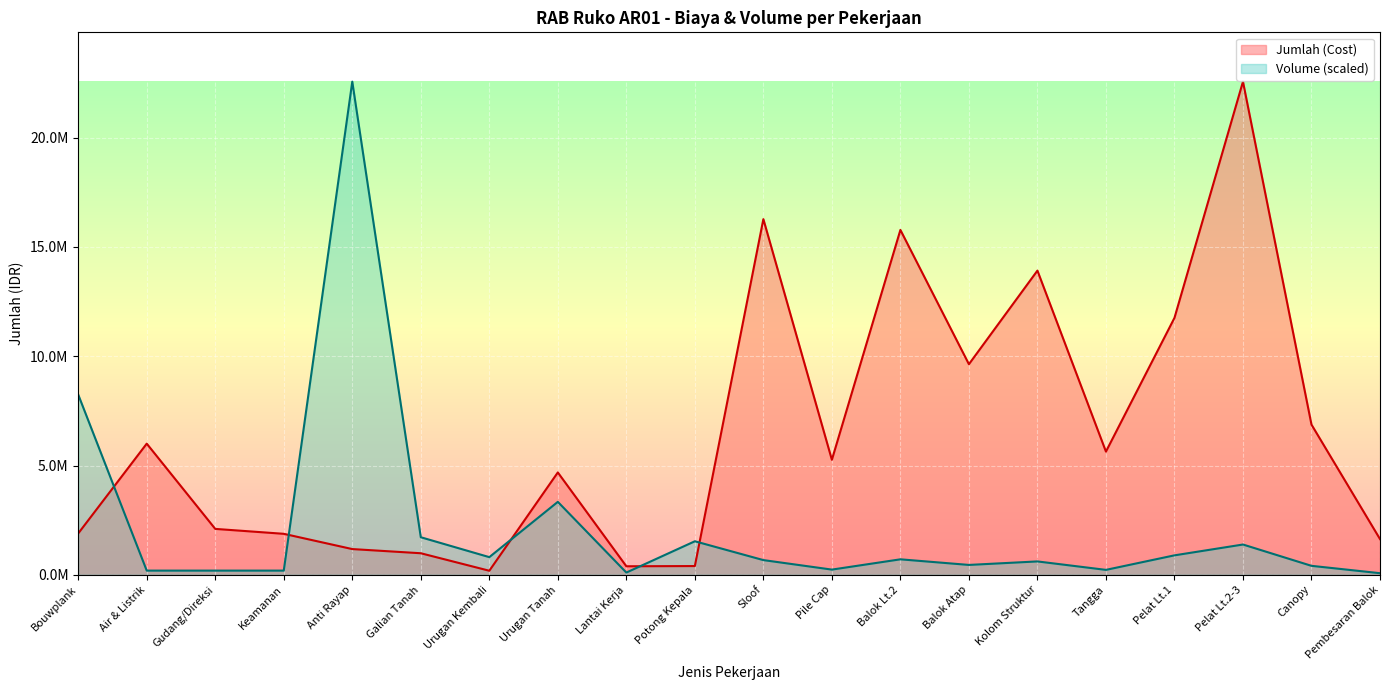

Reading left to right, extract all data points from this chart.

Jumlah (Cost): Bouwplank=1892000.0	Air & Listrik=6000000.0	Gudang/Direksi=2100000.0	Keamanan=1875000.0	Anti Rayap=1176800.0	Galian Tanah=985952.0	Urugan Kembali=185429.0	Urugan Tanah=4682521.0	Lantai Kerja=389981.0	Potong Kepala=400000.0	Sloof=16270769.0	Pile Cap=5261320.0	Balok Lt.2=15777227.0	Balok Atap=9634668.0	Kolom Struktur=13915951.0	Tangga=5636585.0	Pelat Lt.1=11753301.0	Pelat Lt.2-3=22561083.0	Canopy=6870564.0	Pembesaran Balok=1634040.0
Volume: Bouwplank=8243767.6	Air & Listrik=191715.5	Gudang/Direksi=191715.5	Keamanan=191715.5	Anti Rayap=22561083.0	Galian Tanah=1718346.3	Urugan Kembali=807889.2	Urugan Tanah=3337192.1	Lantai Kerja=102759.5	Potong Kepala=1533724.2	Sloof=672729.8	Pile Cap=237727.3	Balok Lt.2=708005.4	Balok Atap=451490.1	Kolom Struktur=611764.2	Tangga=225265.7	Pelat Lt.1=889943.5	Pelat Lt.2-3=1385336.4	Canopy=410079.5	Pembesaran Balok=73427.0